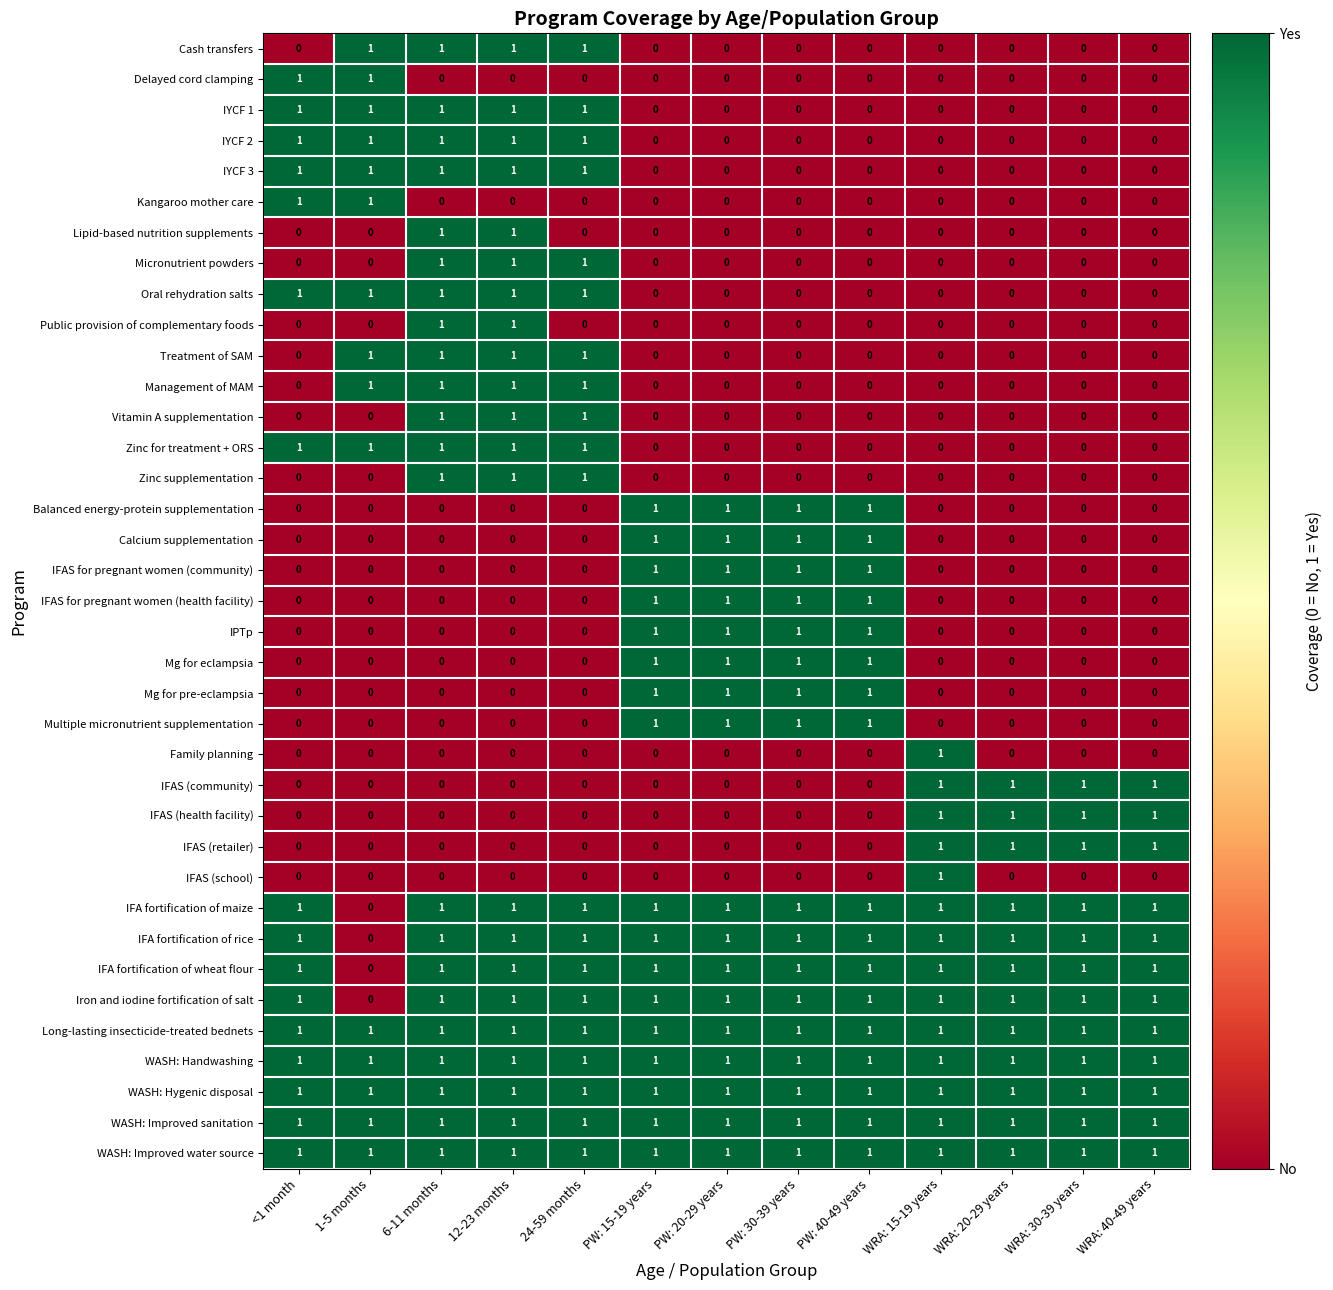

Which category has the highest value in the IFAS (school) series?

WRA: 15-19 years